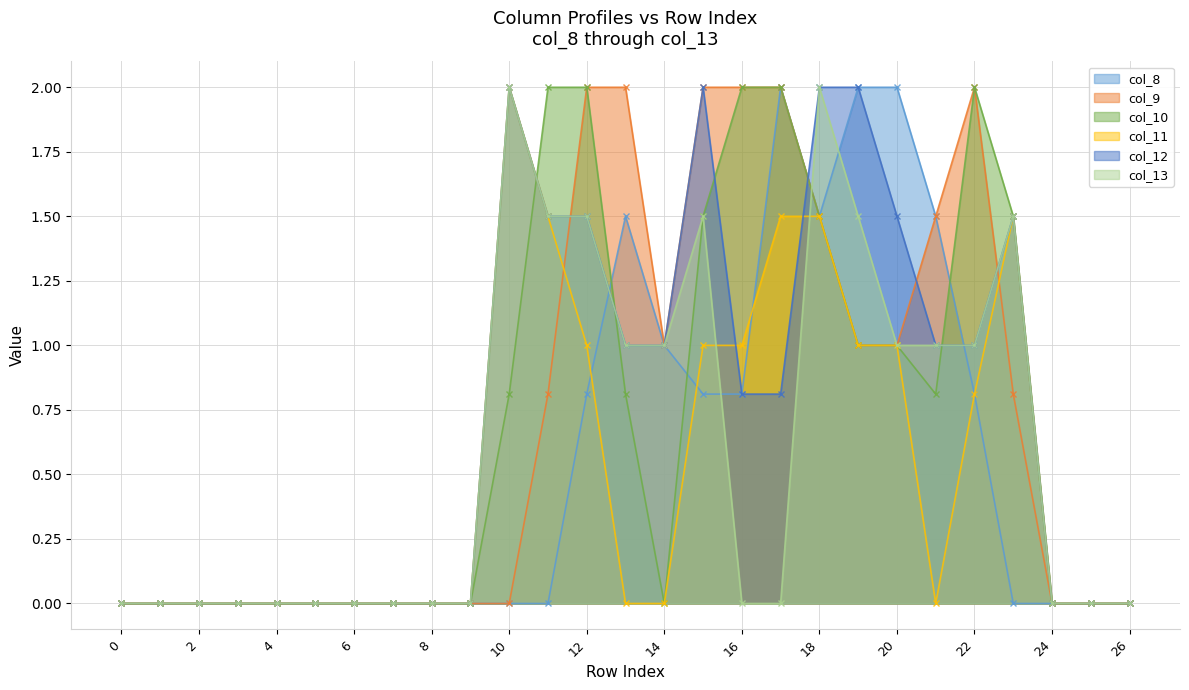

List the labels in order of col_11 value, largest first.

10, 11, 17, 18, 23, 12, 15, 16, 19, 20, 22, 0, 1, 2, 3, 4, 5, 6, 7, 8, 9, 13, 14, 21, 24, 25, 26